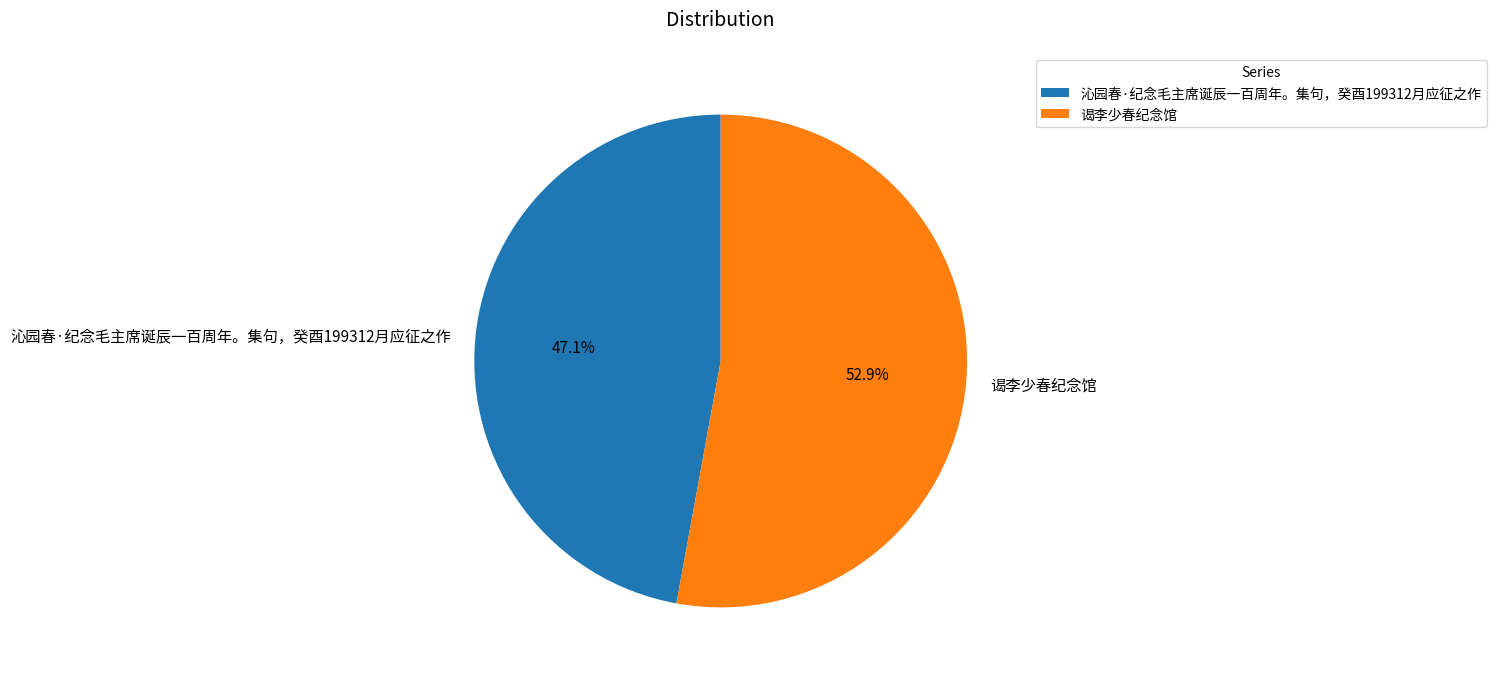

Combined, what portion of the pie is 沁园春·纪念毛主席诞辰一百周年。集句，癸酉199312月应征之作 and 谒李少春纪念馆?

100.0%